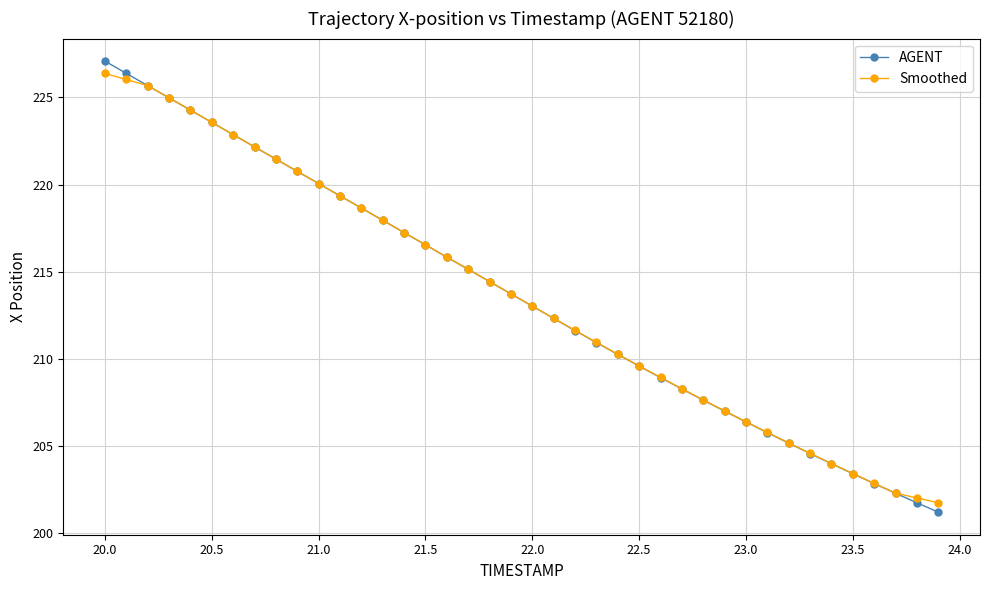

What is the value of the AGENT point at the 30th from the left?

207.0